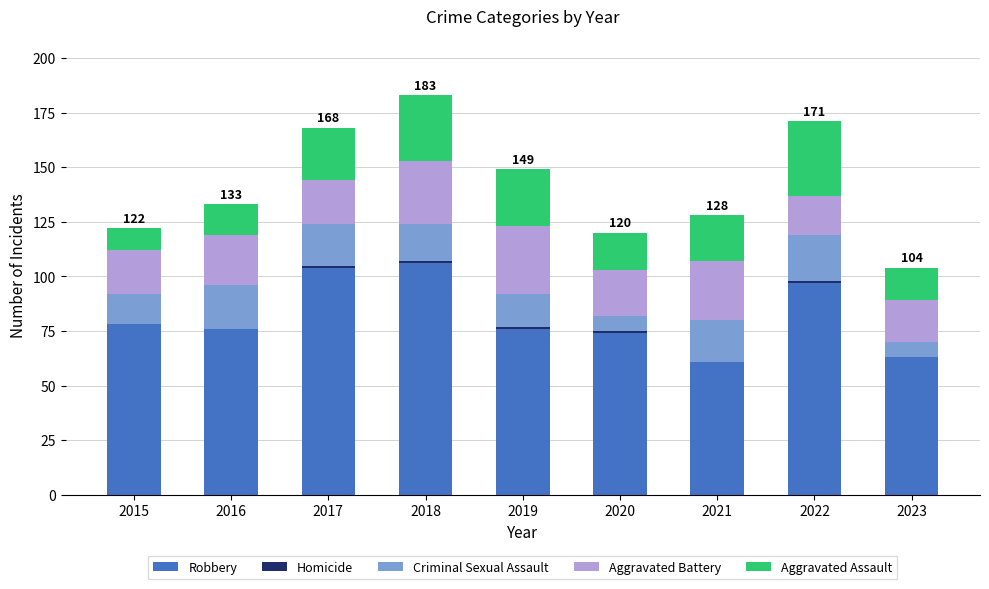

What is the sum of all Robbery values?

735